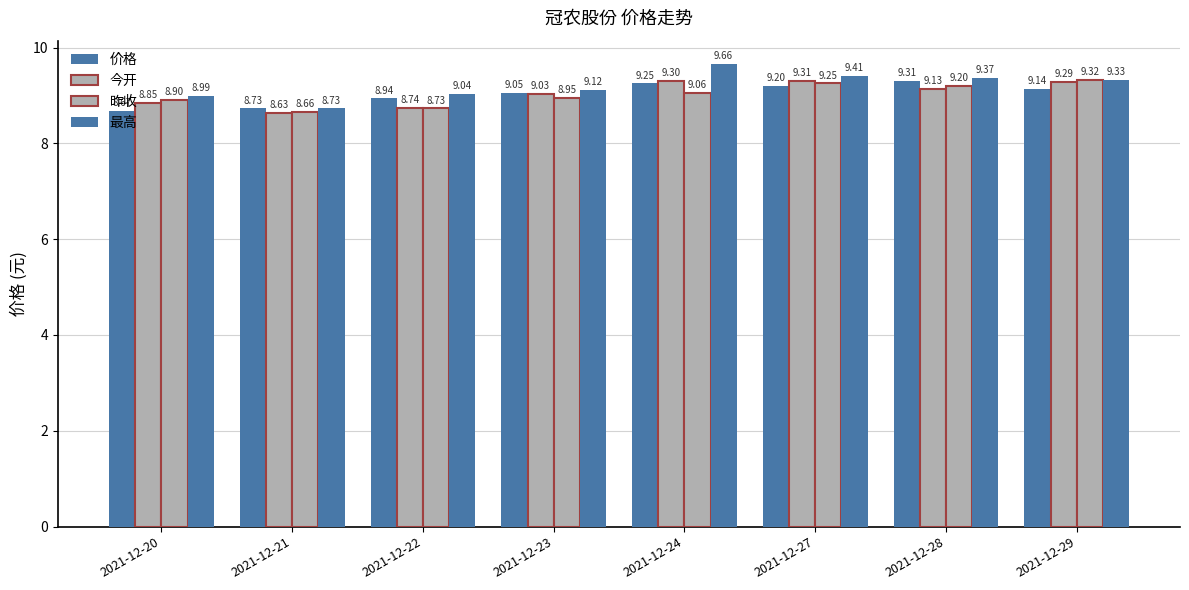

Reading left to right, transcribe all the data shown in this chart.

价格: 8.7	8.7	8.9	9.1	9.2	9.2	9.3	9.1
今开: 8.8	8.6	8.7	9.0	9.3	9.3	9.1	9.3
昨收: 8.9	8.7	8.7	8.9	9.1	9.2	9.2	9.3
最高: 9.0	8.7	9.0	9.1	9.7	9.4	9.4	9.3